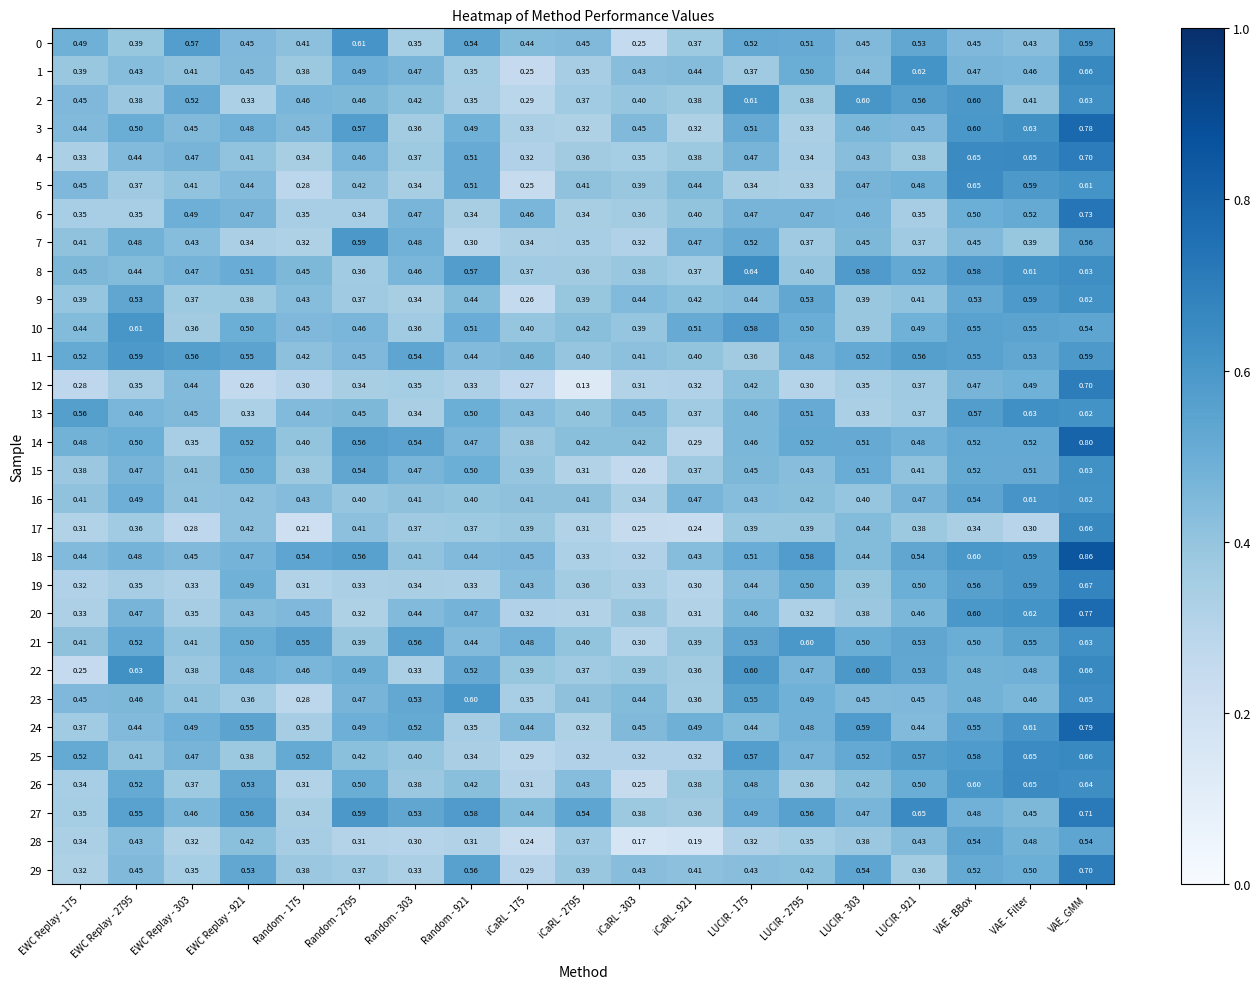

At which category does the chart reach its peak across all series?

VAE_GMM